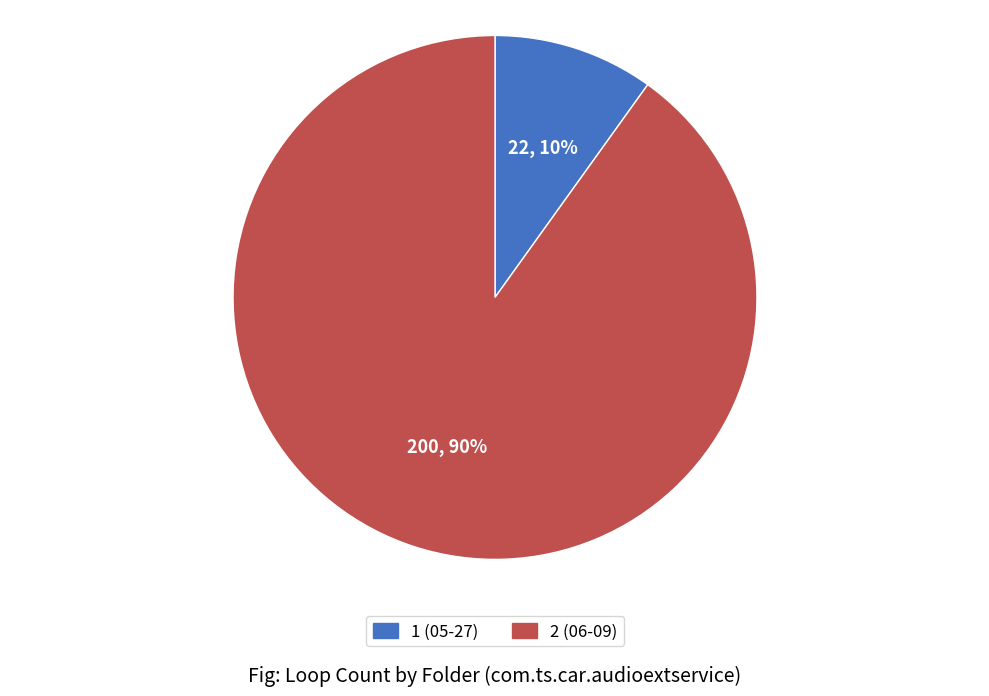

To the nearest percent, what is the difference between the 1 (05-27) and 2 (06-09) slice percentages?

80%